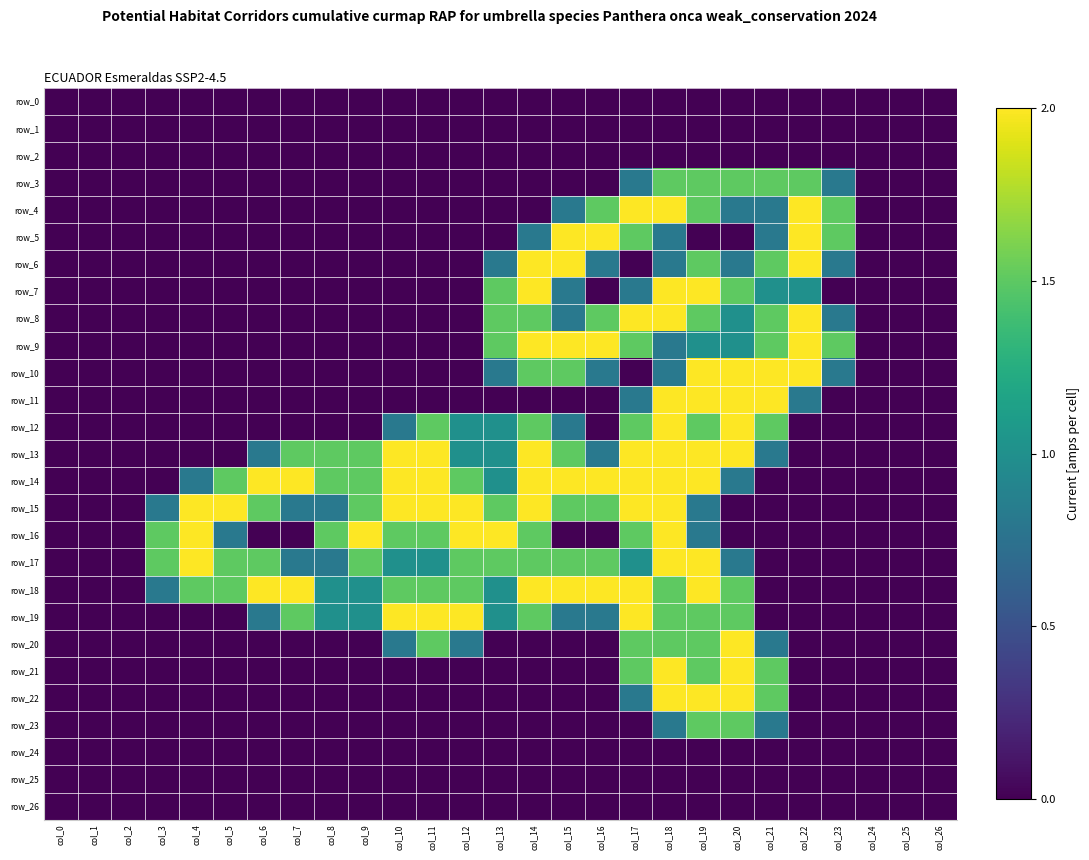

Which category has the lowest value across all series?

col_0